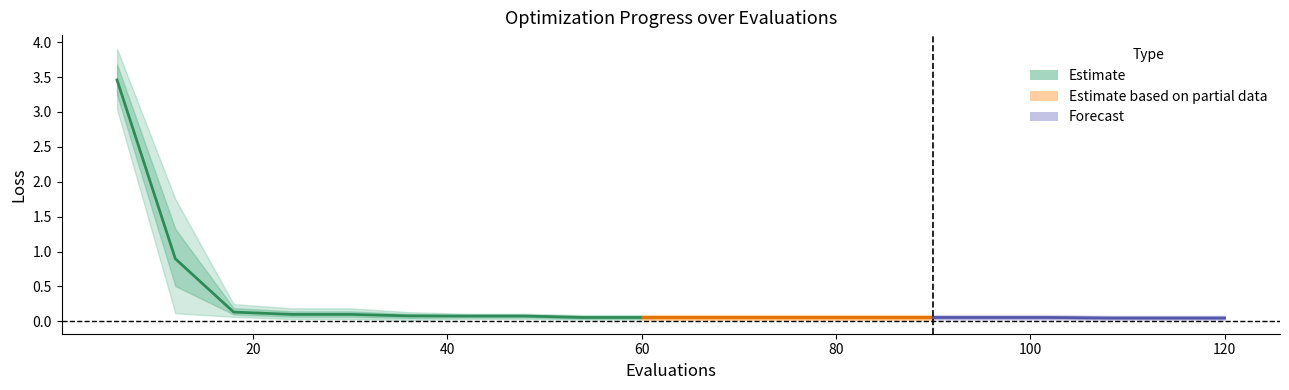

What is the difference between the maximum and minimum values in the worst series?

3.8